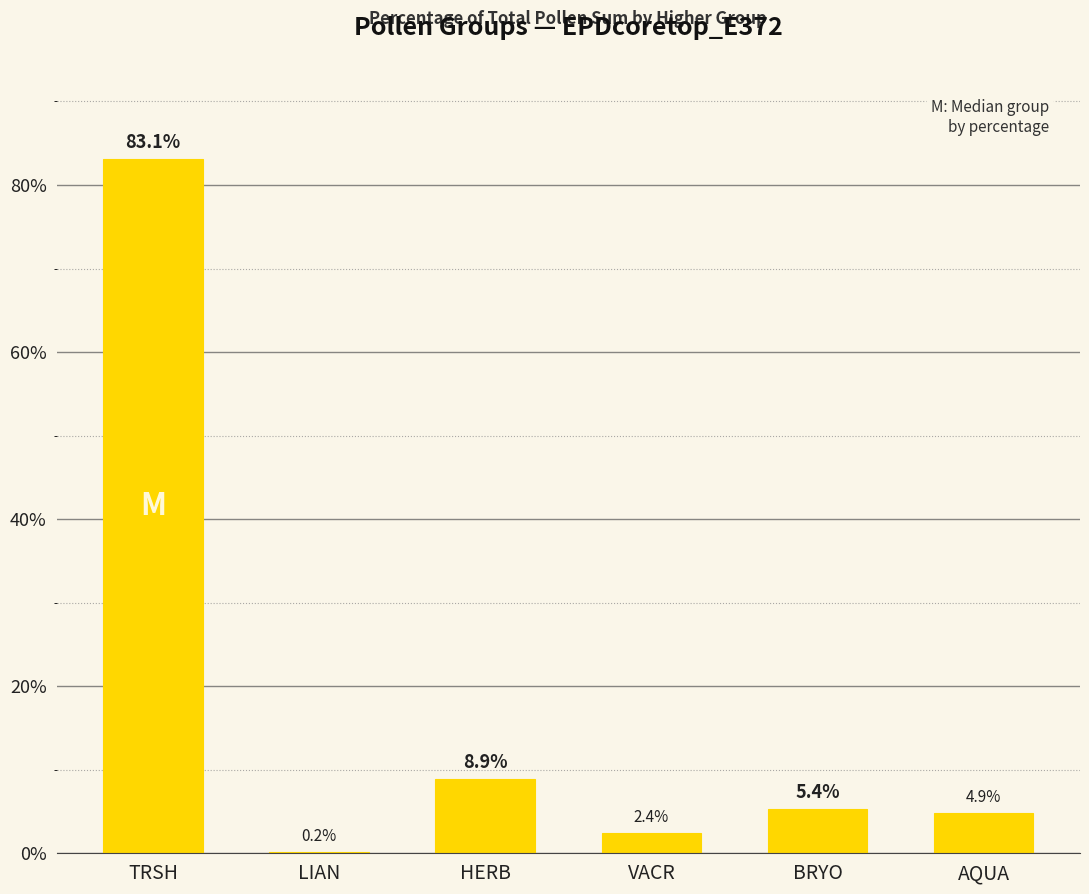

What is the greatest value displayed?

83.1